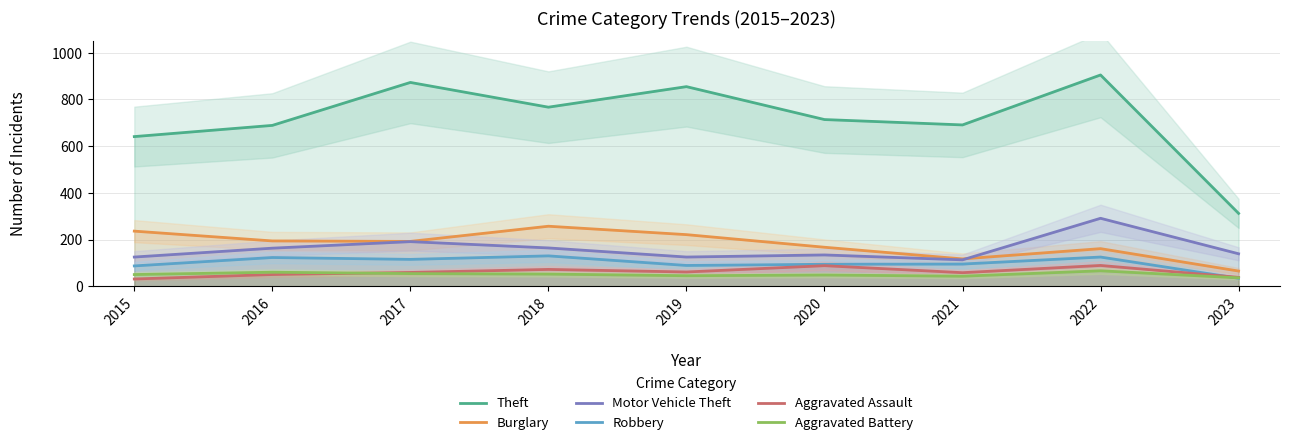

Which category has the highest value in the Aggravated Battery series?

2022